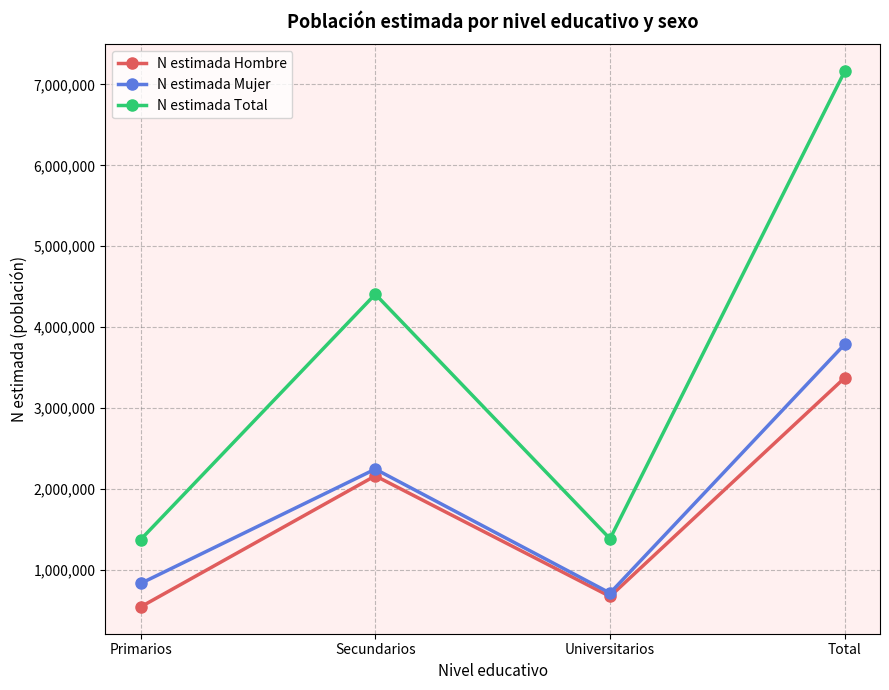

Count the number of categories in the chart.

4